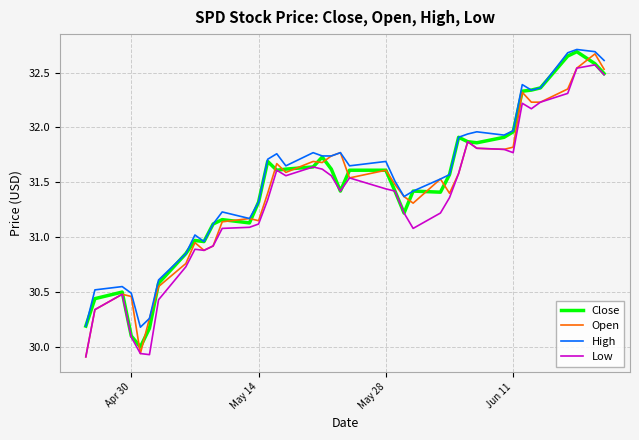

What is the minimum value for Close?

30.0